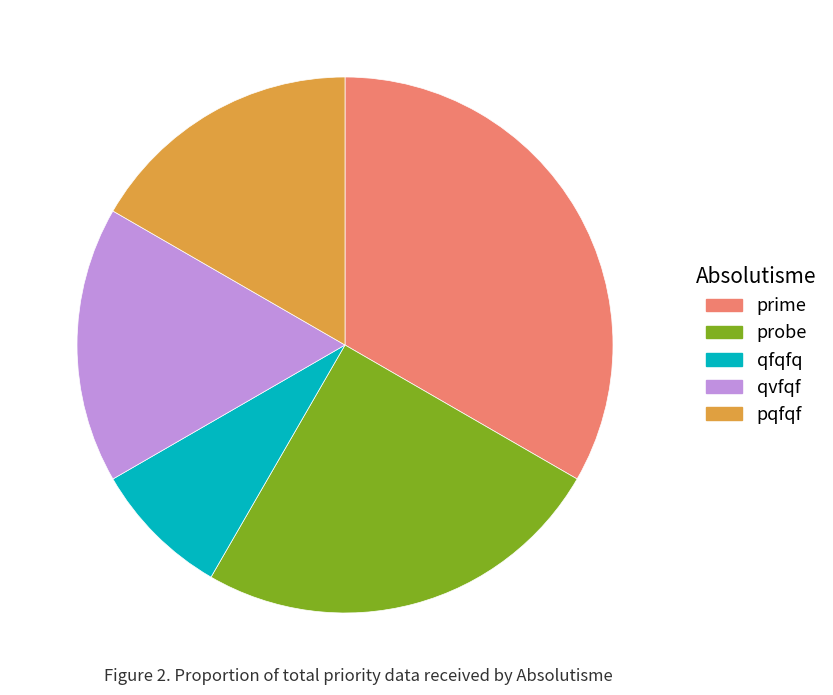

Is it true that prime is 22% of the pie?

False